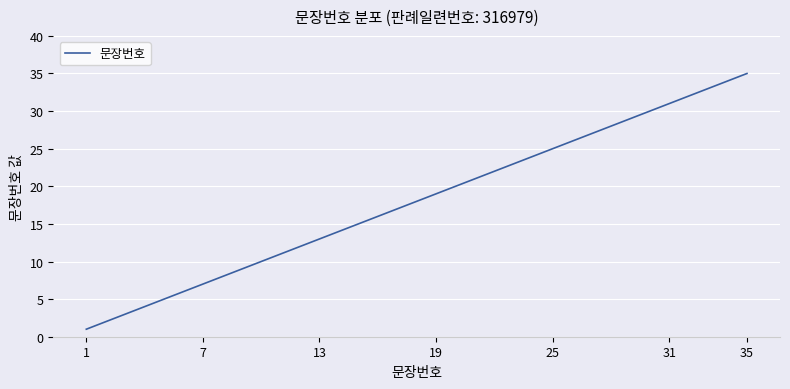

How many lines are shown in the chart?

1